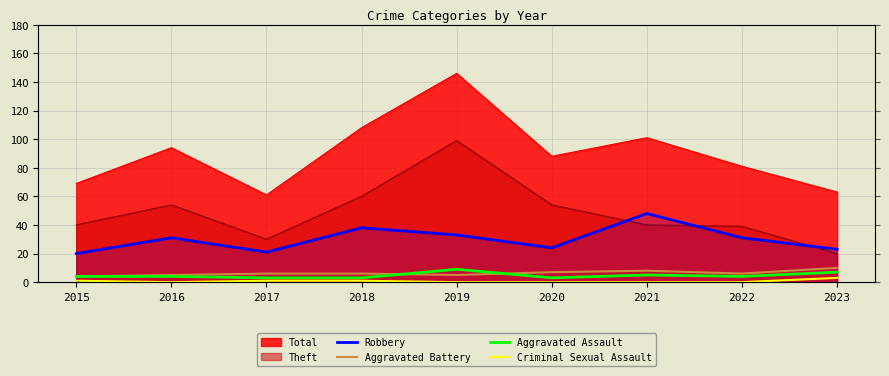

How many positive values does the Criminal Sexual Assault series have?

4